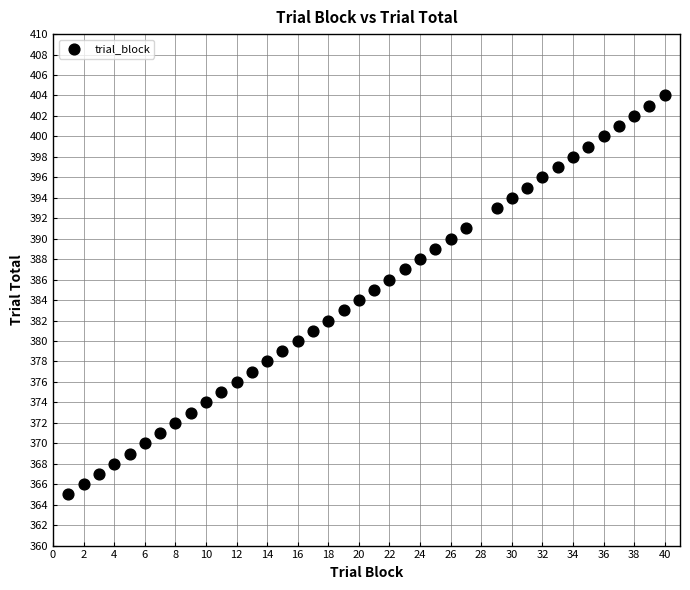

What is the range of X values (max minus min)?

39